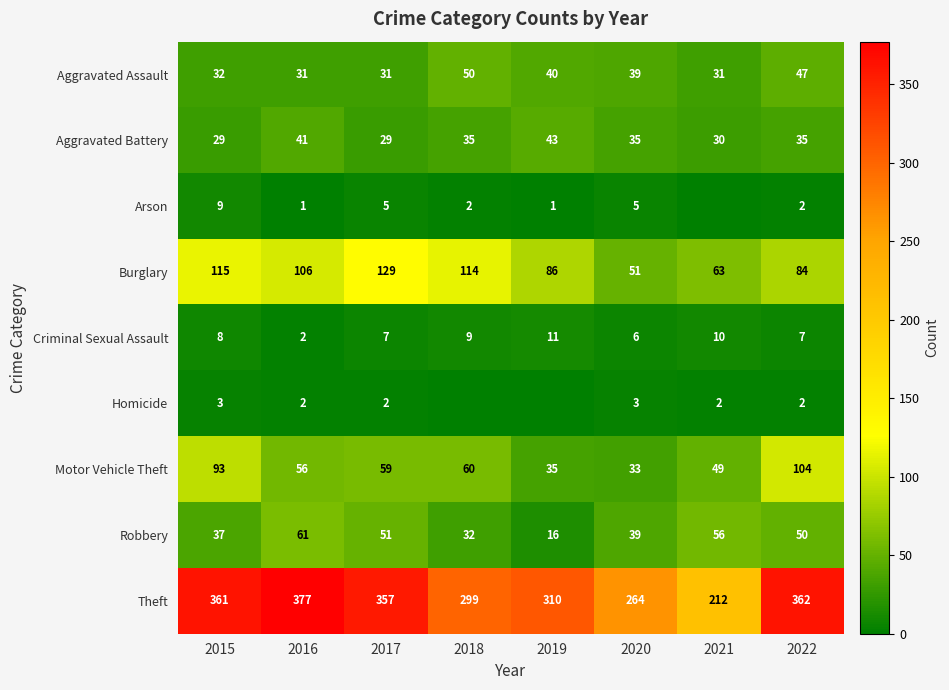

Between 2021 and 2018, which is larger?

2018